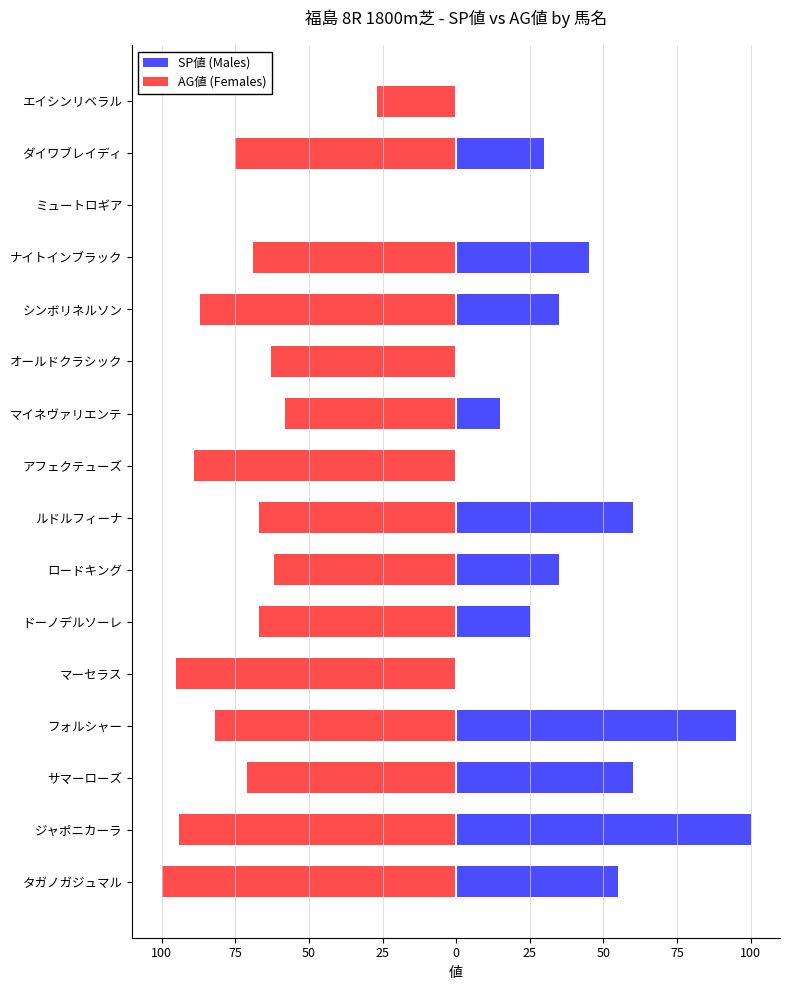

At how many categories does at least one series exceed -5?

16